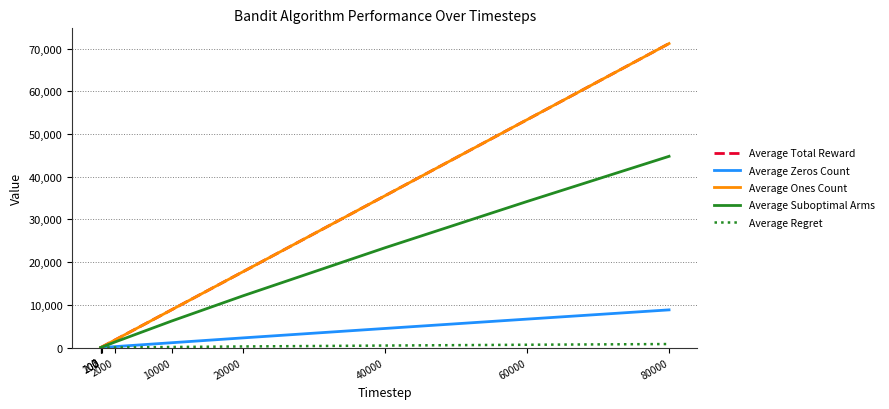

What is the highest value of the Average Regret series?

839.8